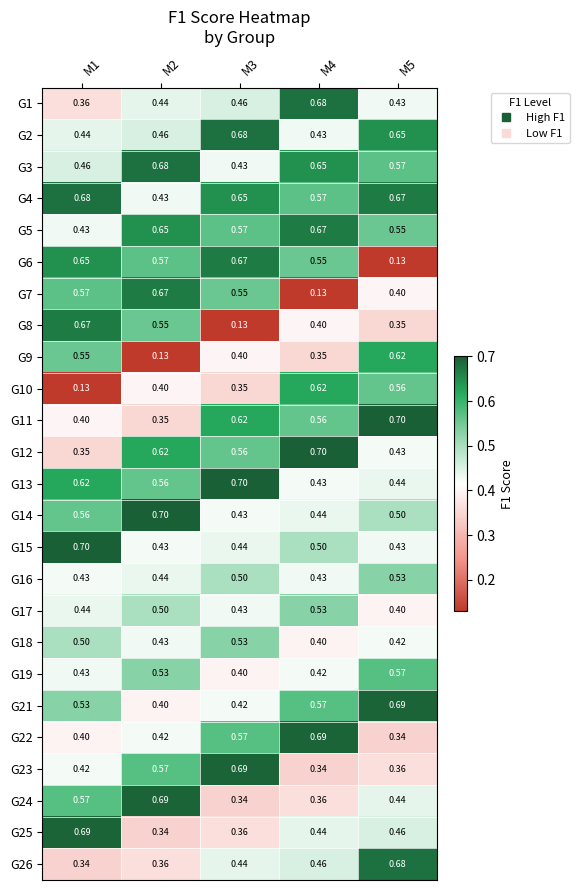

Is the value of G8 at M5 greater than the value of G14 at M5?

No